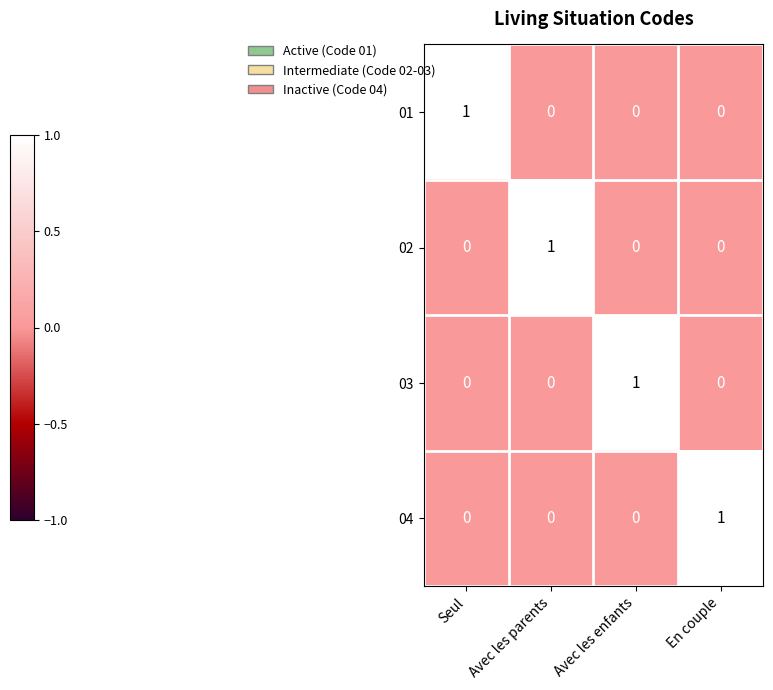

Which category has the highest value in the 02 series?

Avec les parents